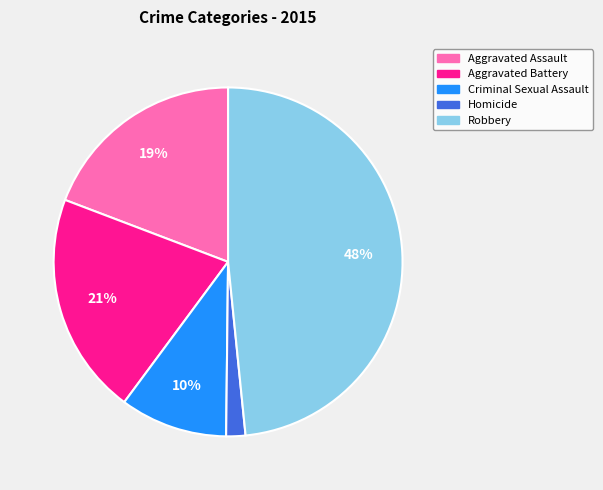

To the nearest percent, what percentage of the pie is Robbery?

48%